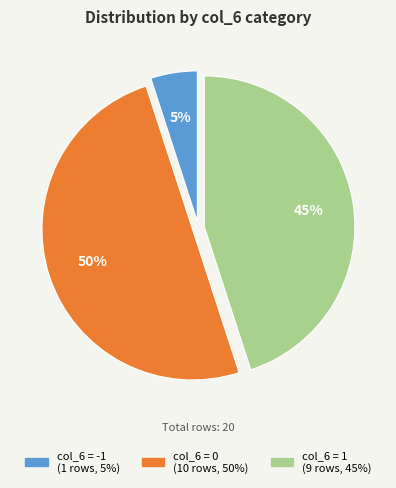

To the nearest percent, what is the average slice percentage?

33%